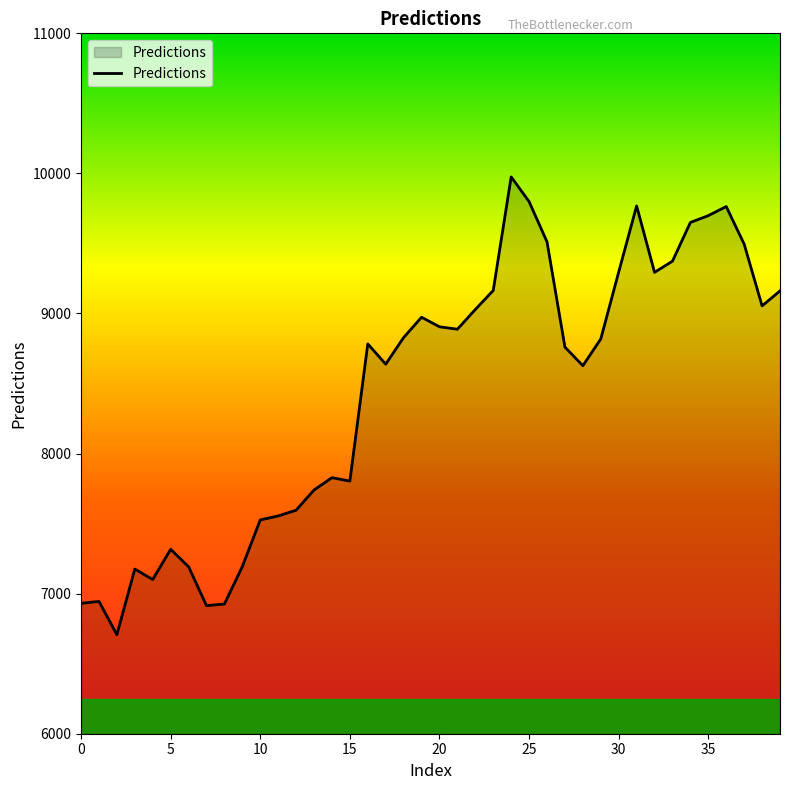

What is the minimum value shown in the chart?

6707.0